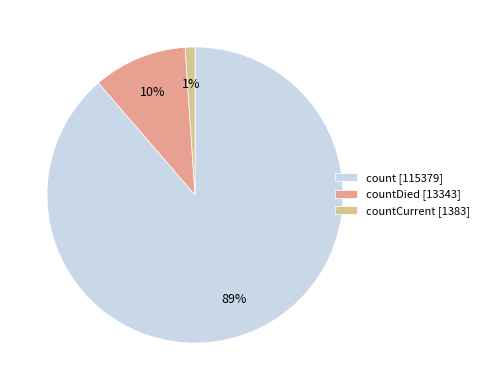

What is the smallest slice in the pie chart?

countCurrent [1383]